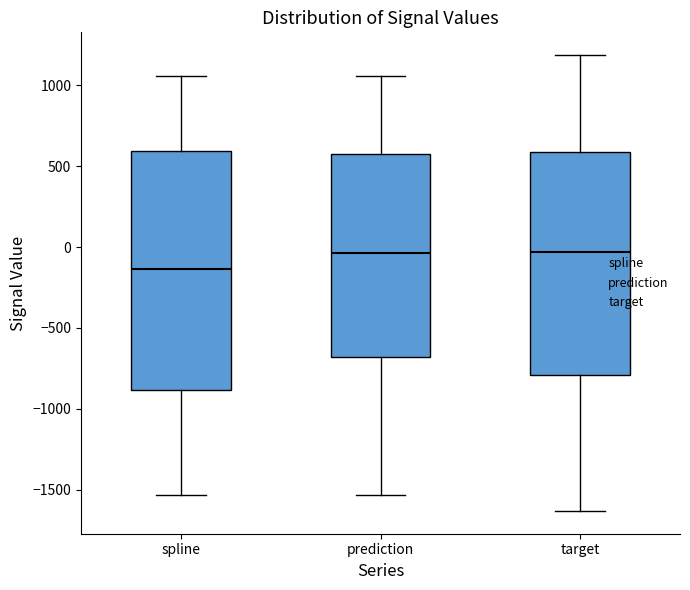

Which box is the tallest, from its lower edge to its upper edge?

spline